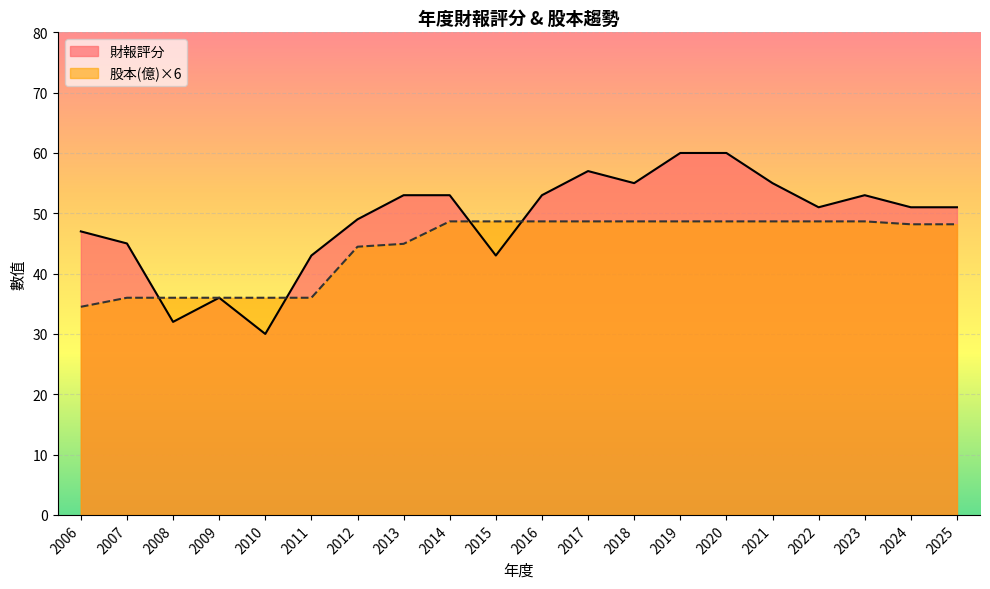

What is the total value across all series at 2025?

99.2